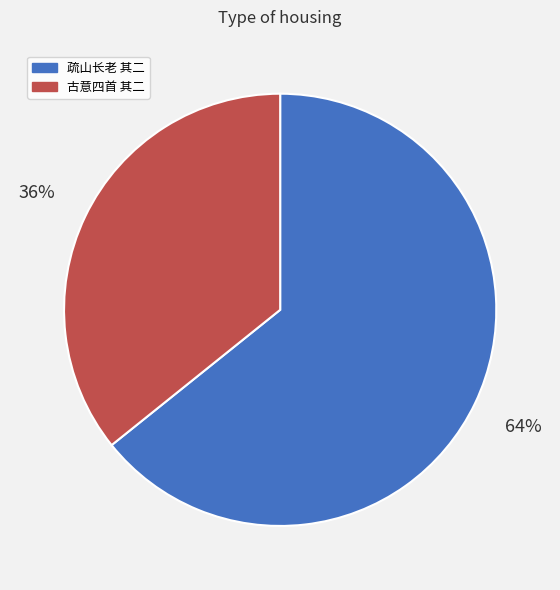

What percentage is the 古意四首 其二 slice, to the nearest percent?

36%